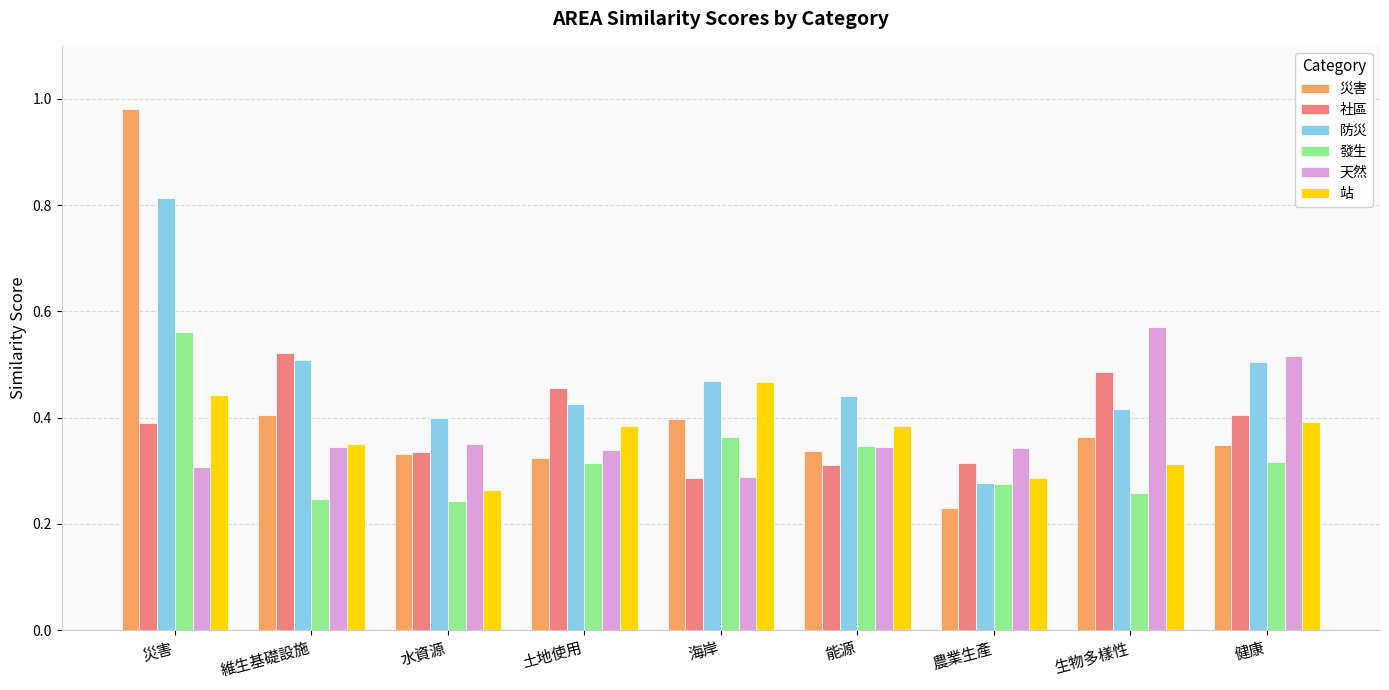

What is the sum of all 災害 values?

3.7